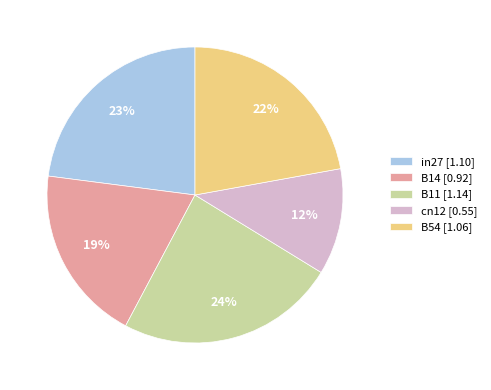

Does B54 account for over 50% of the chart?

No